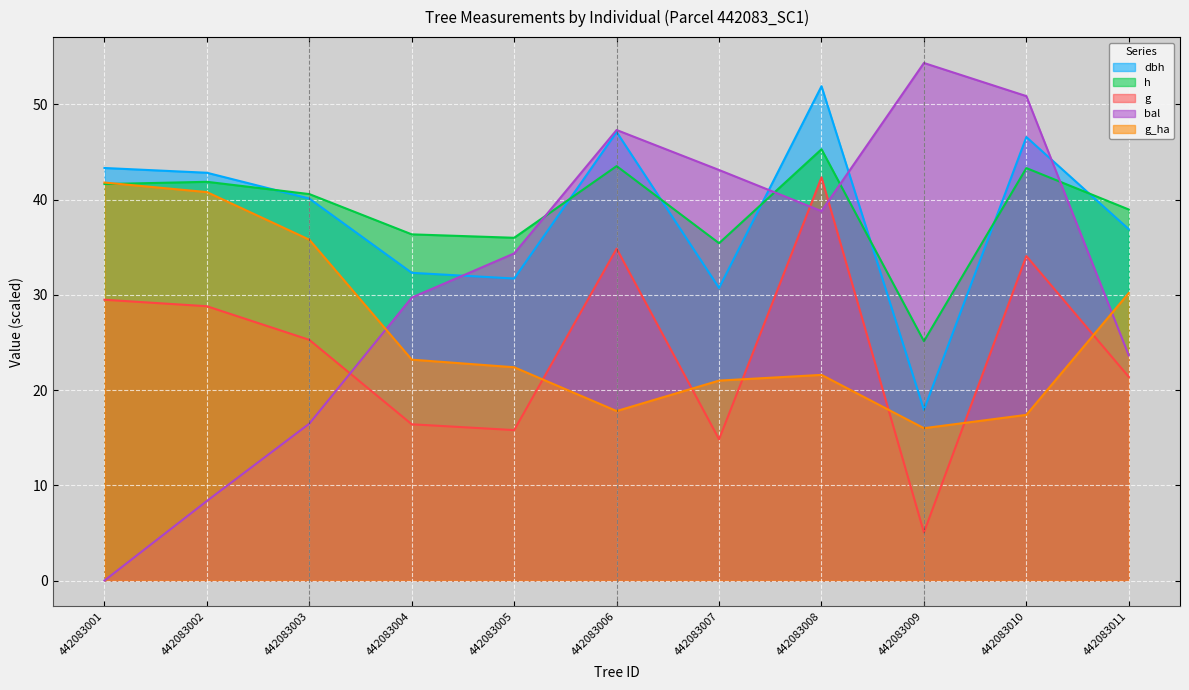

Which series has the largest range (max minus min)?

bal